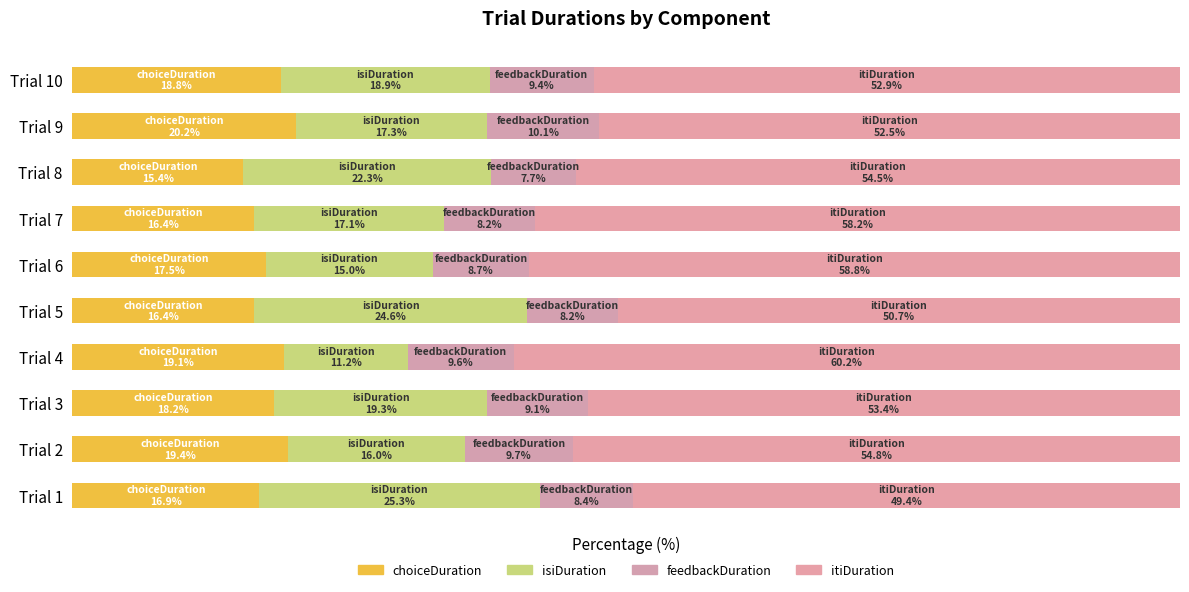

What is the value of the isiDuration bar at the 1st from the left?

25.3